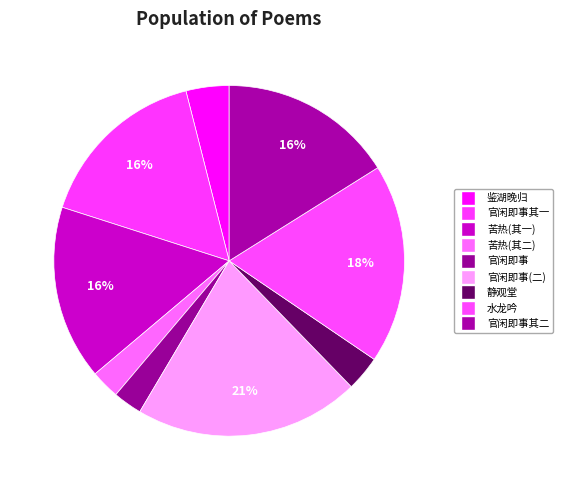

How many segments does this pie chart have?

9